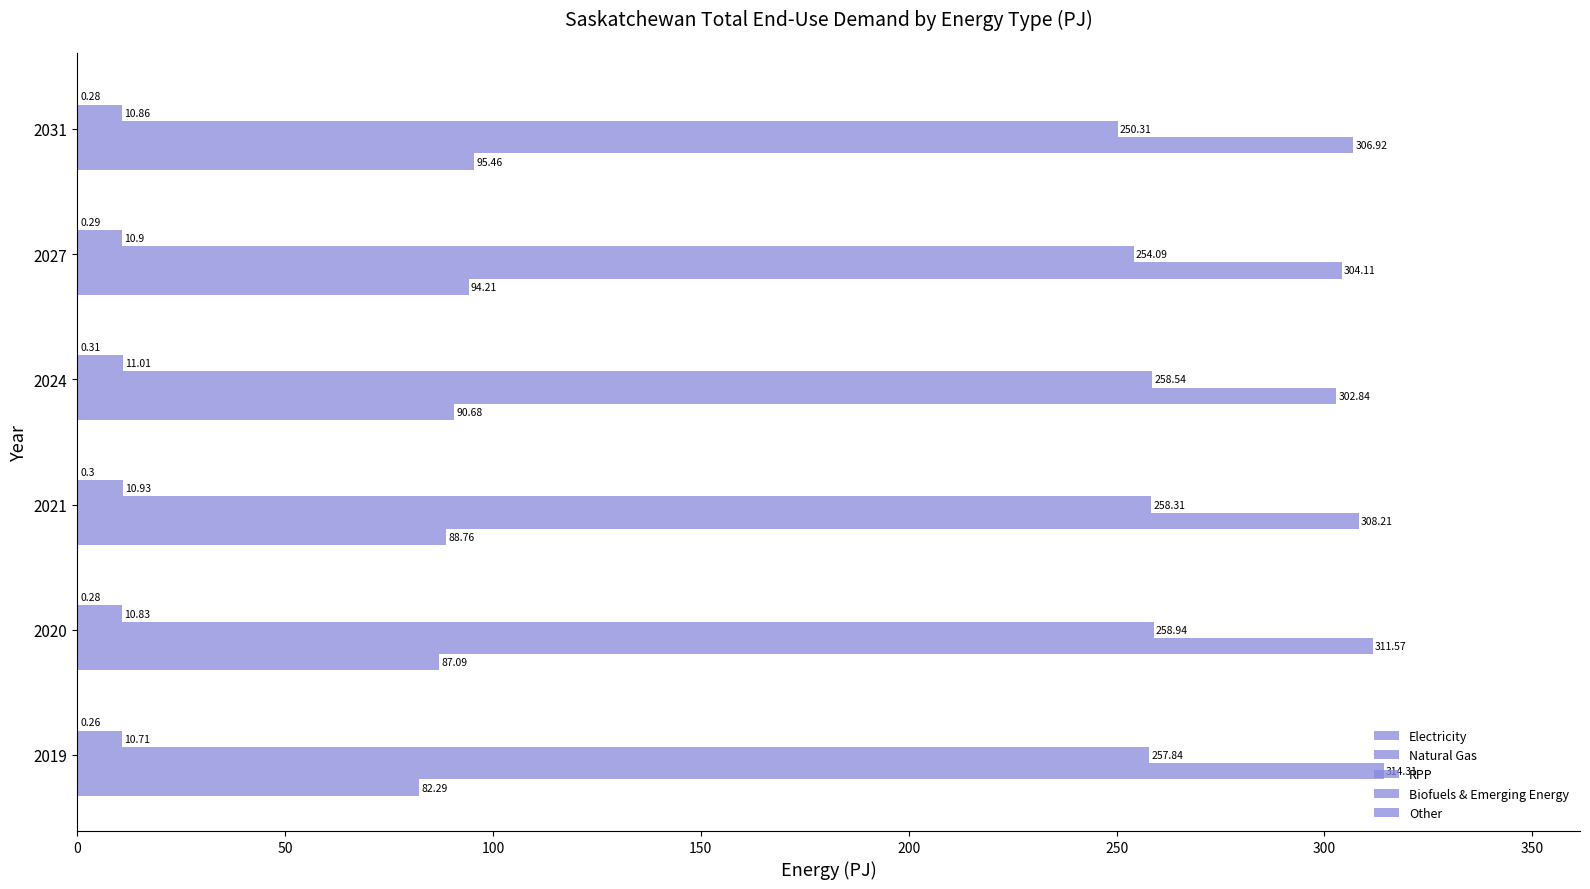

Count the number of data series in this chart.

5